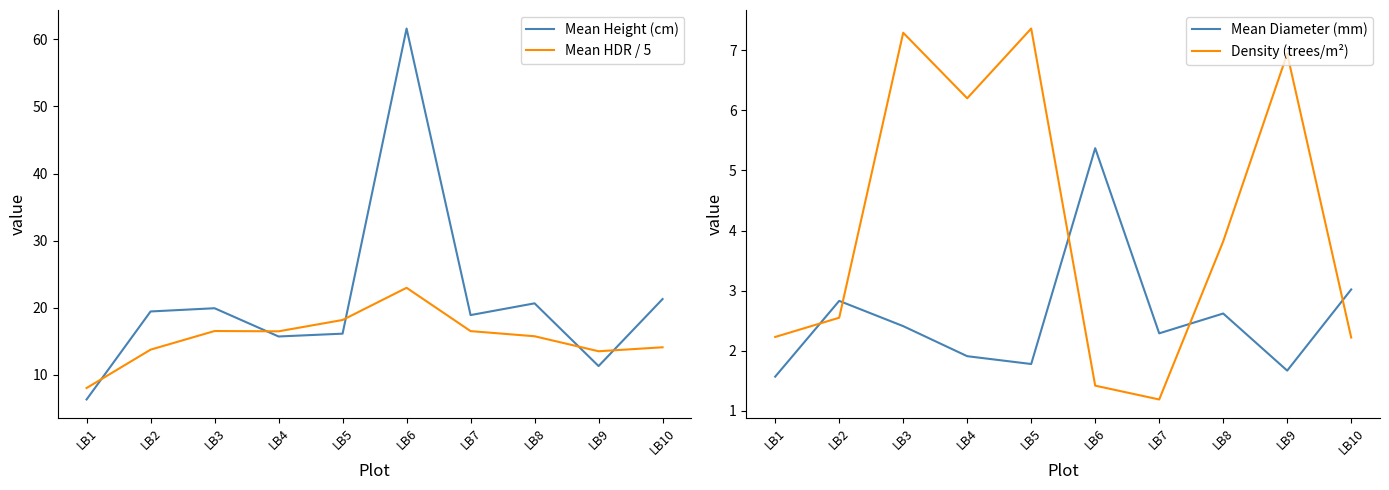

True or false: Mean Height (cm) and Mean Diameter (mm) cross at least once.

False